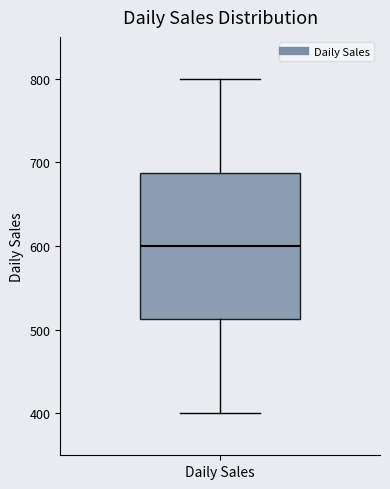

Where does the lower whisker of the box for Daily Sales end on the y-axis? The values are not printed on the chart, so give them approximately, as read against the axis.

400